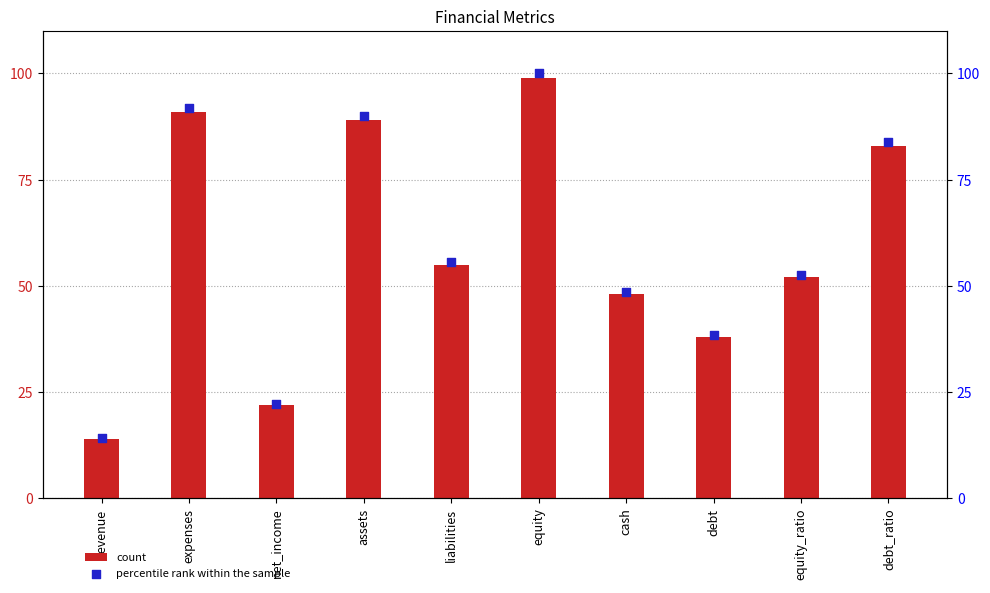

Which series contains the lowest Y value?

count